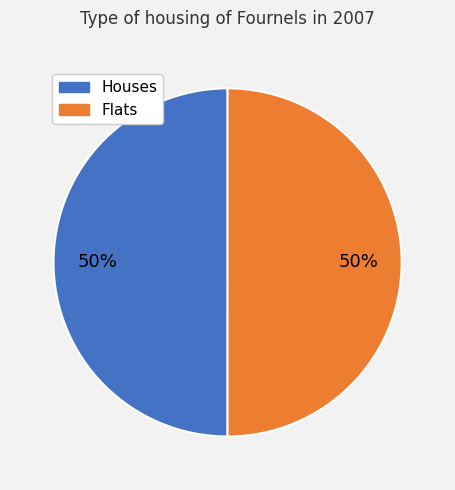

How many segments does this pie chart have?

2